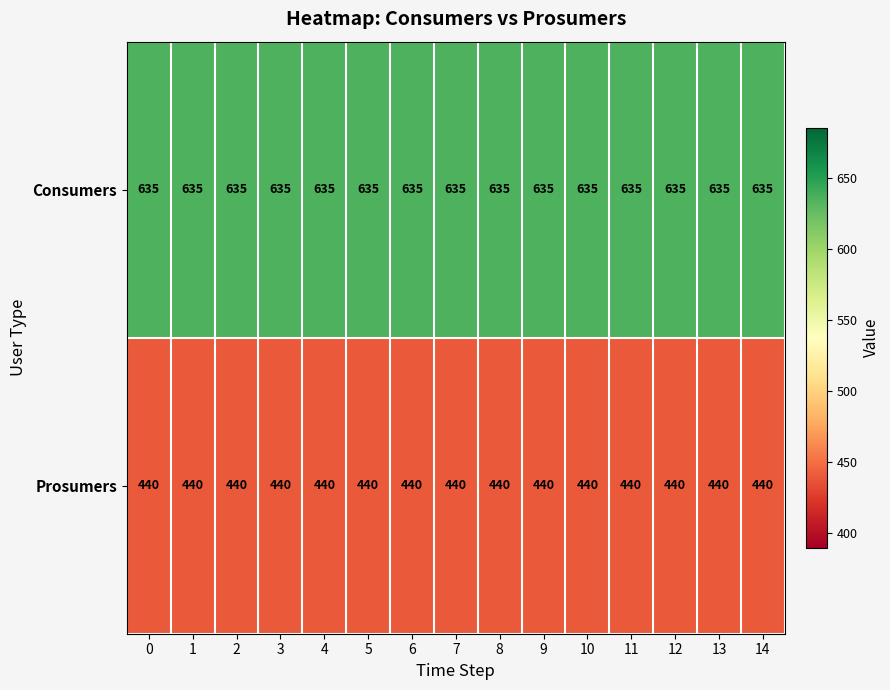

The value of Prosumers at 0 is 440. True or false?

True